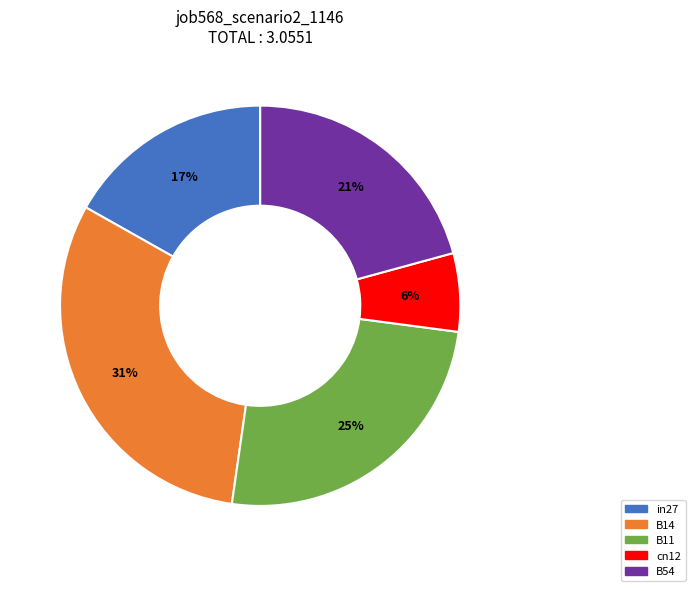

Count the number of slices in the pie.

5